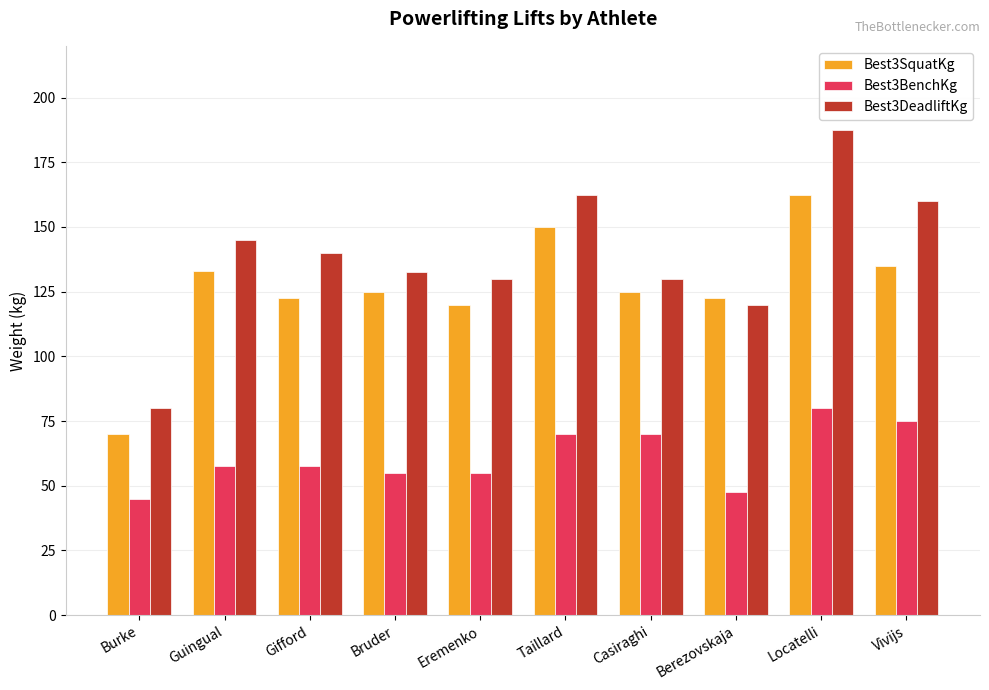

What is the difference between the Best3BenchKg values at Eremenko and Casiraghi?

15.0